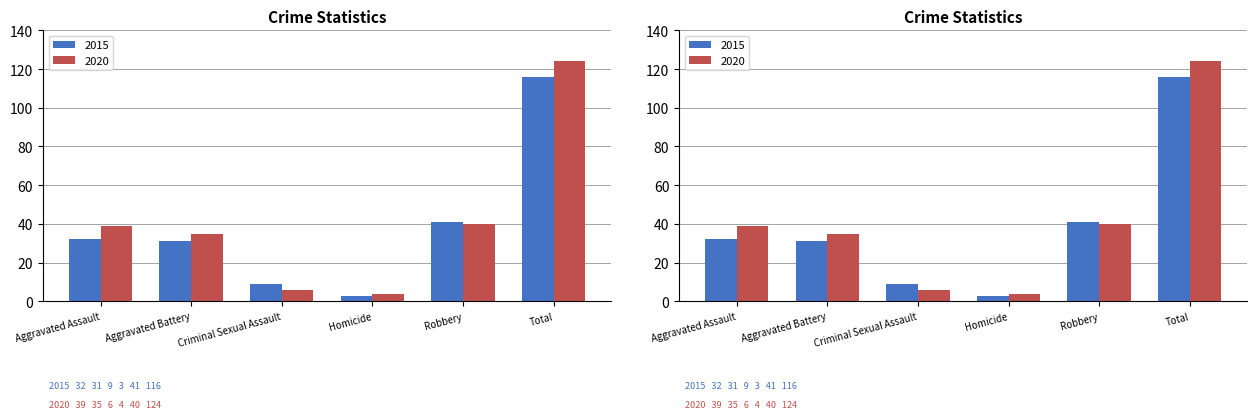

At which label is 2020 closest to 64?

Robbery